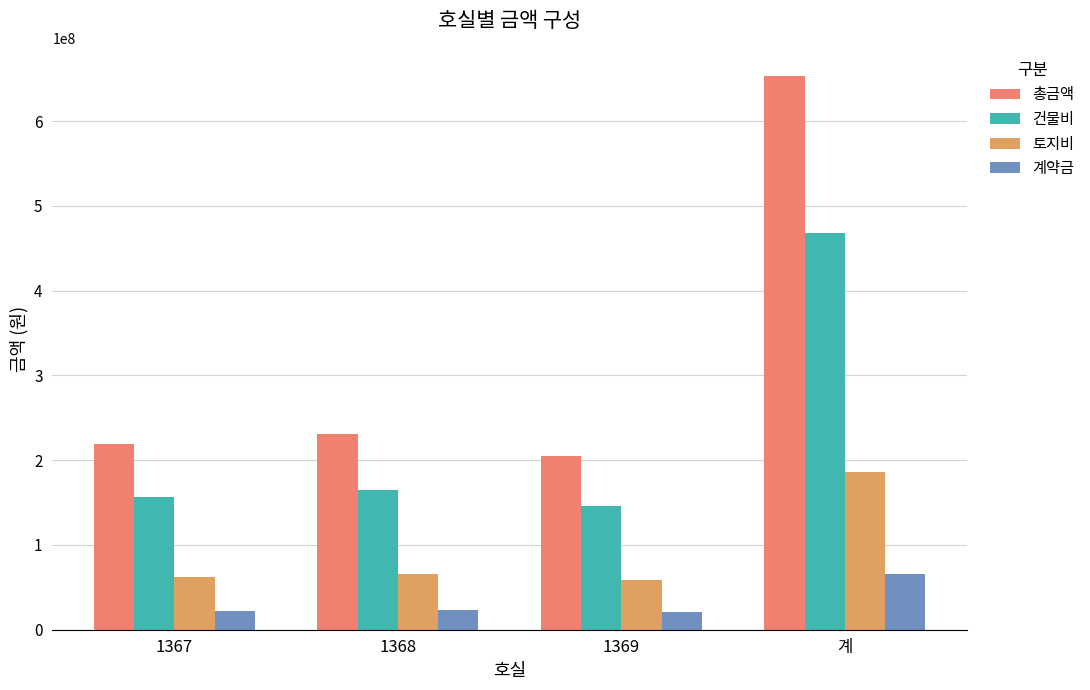

What is the difference between the maximum and minimum values in the 계약금 series?

44910900